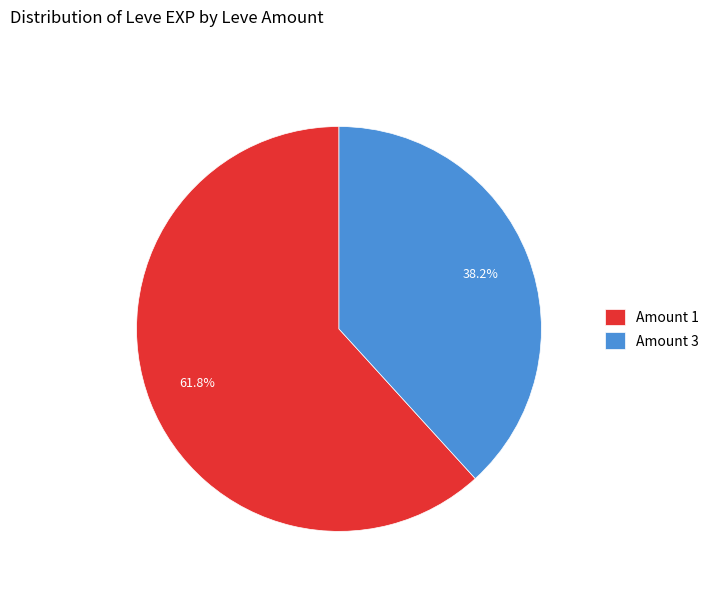

Approximately how many times larger is the value at Amount 3 compared to Amount 1?

0.6